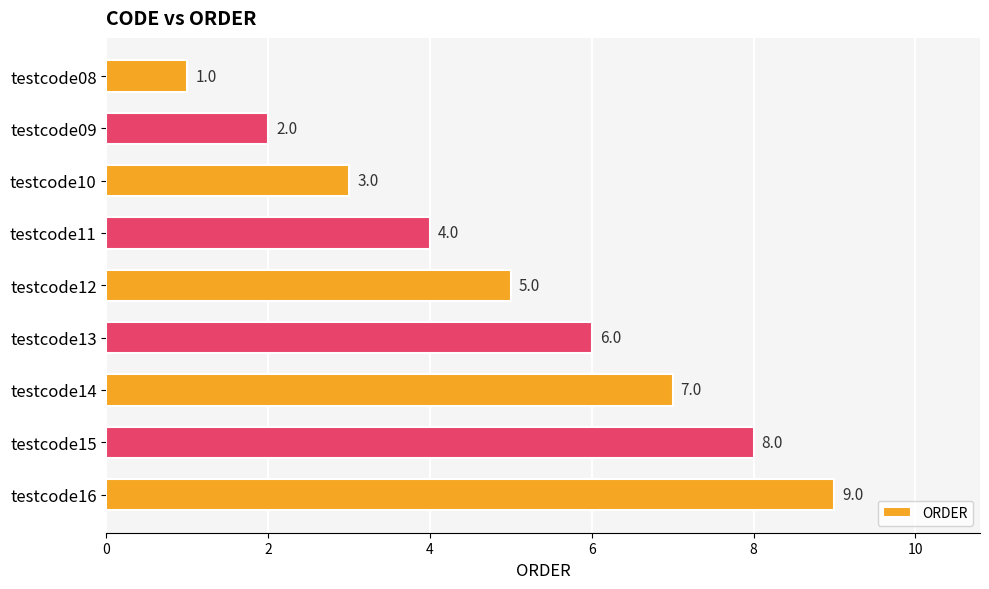

List the labels in order of value, largest first.

testcode16, testcode15, testcode14, testcode13, testcode12, testcode11, testcode10, testcode09, testcode08